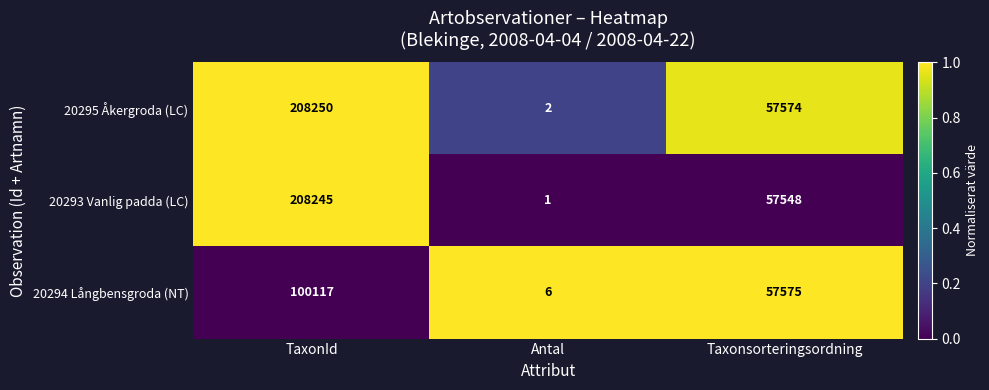

How many categories are shown in the chart?

3